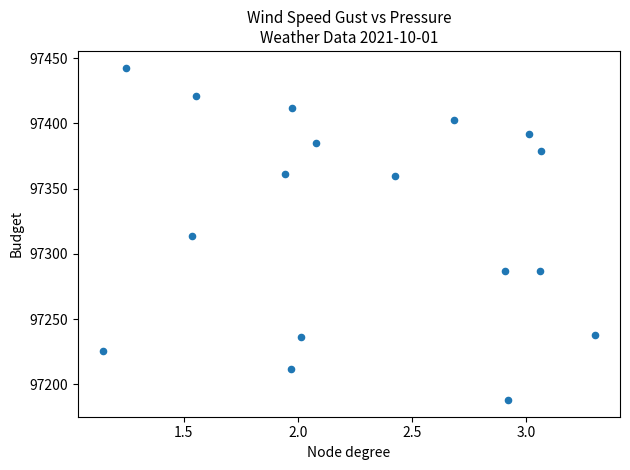

What is the range of X values (max minus min)?

2.2